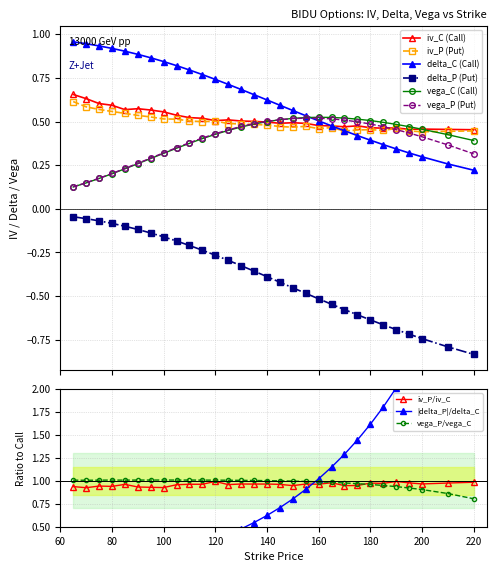

Rank the series at 145 from lowest to highest value.

delta_P, iv_P, iv_C, vega_C, vega_P, delta_C